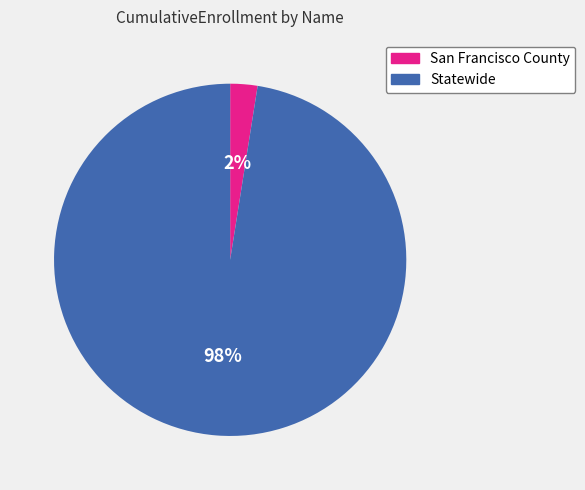

How many segments does this pie chart have?

2